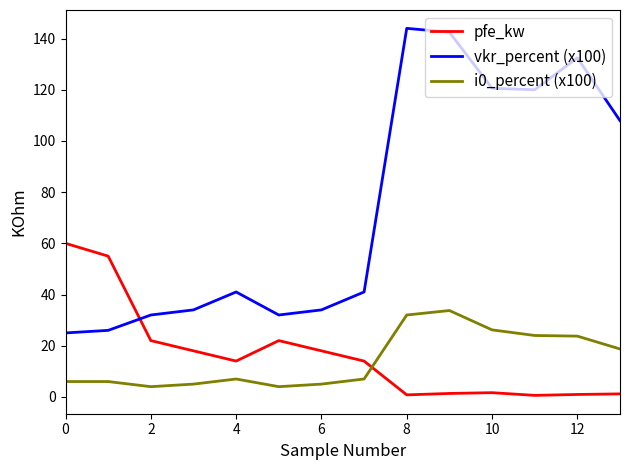

True or false: pfe_kw and vkr_percent (x100) cross at least once.

True